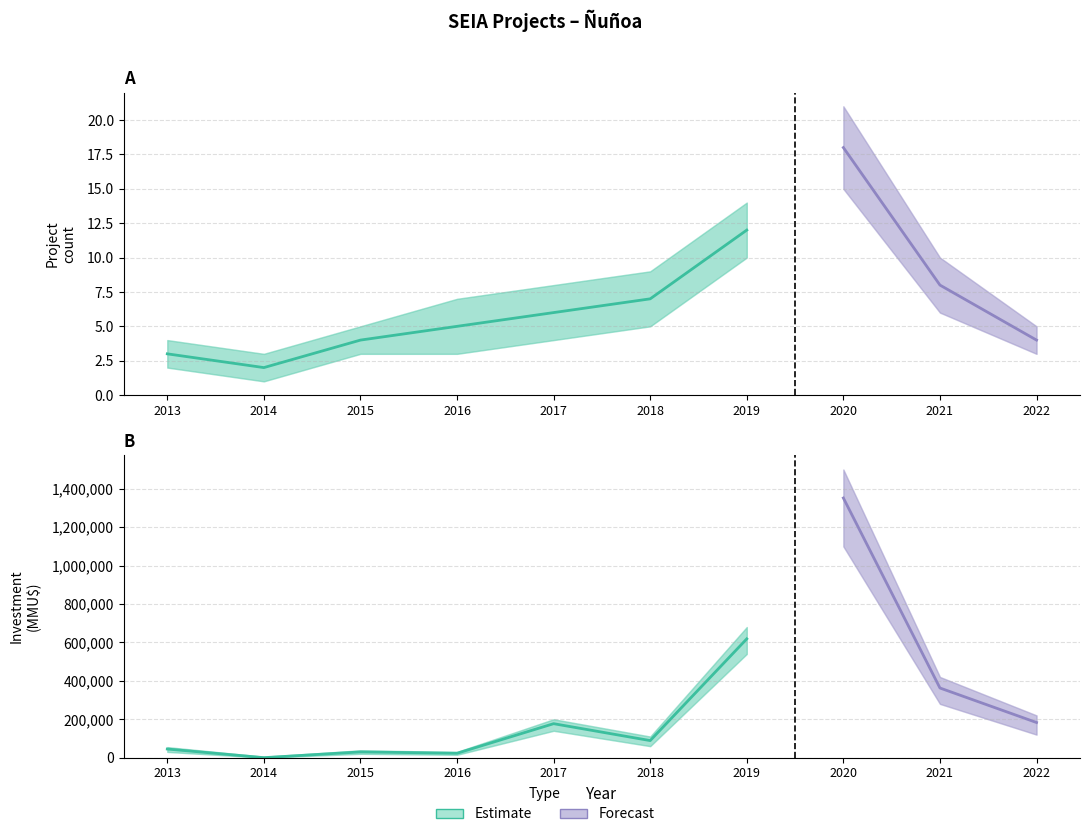

Reading right to left, extract all data points from this chart.

count: 4	8	18	12	7	6	5	4	2	3
investment_total: 183000	362696	1351908	618577	88940	176955	22841	30000	0	45000
count_upper: 5	10	21	14	9	8	7	5	3	4
count_lower: 3	6	15	10	5	4	3	3	1	2
inv_upper: 220000	420000	1500000	680000	110000	200000	30000	38000	5000	55000
inv_lower: 120000	280000	1100000	540000	60000	140000	15000	20000	0	30000